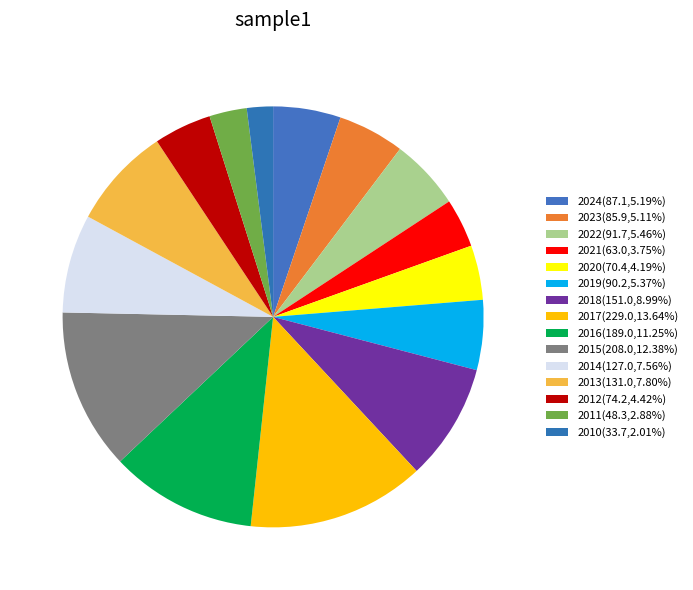

Count the number of slices in the pie.

15